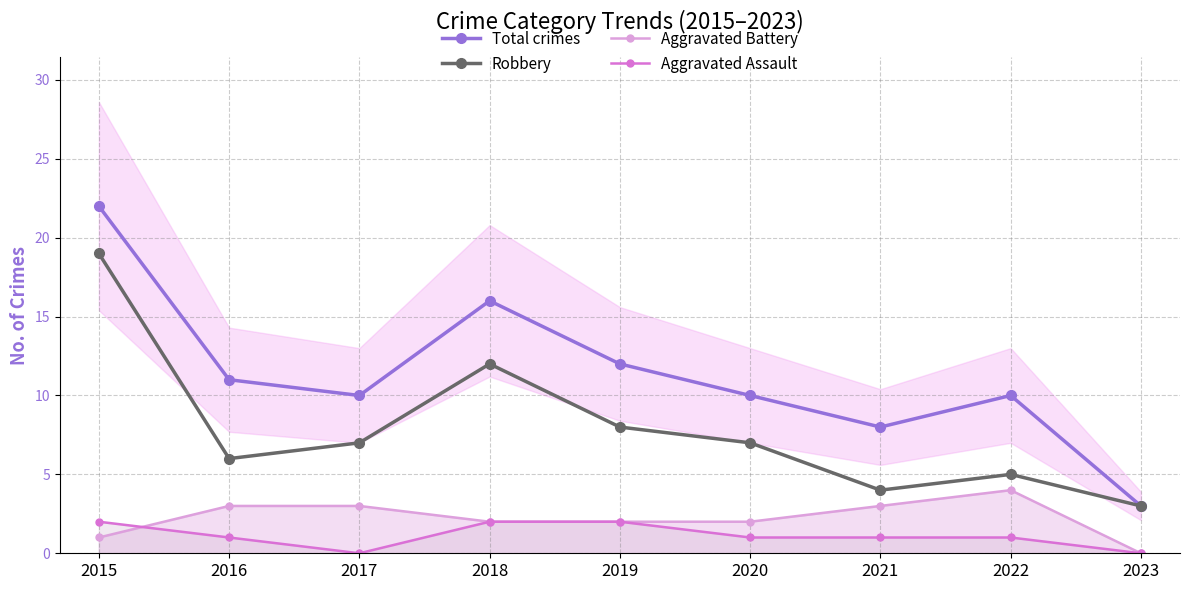

In Aggravated Assault, how many points are lower than both neighbors (excluding endpoints)?

1